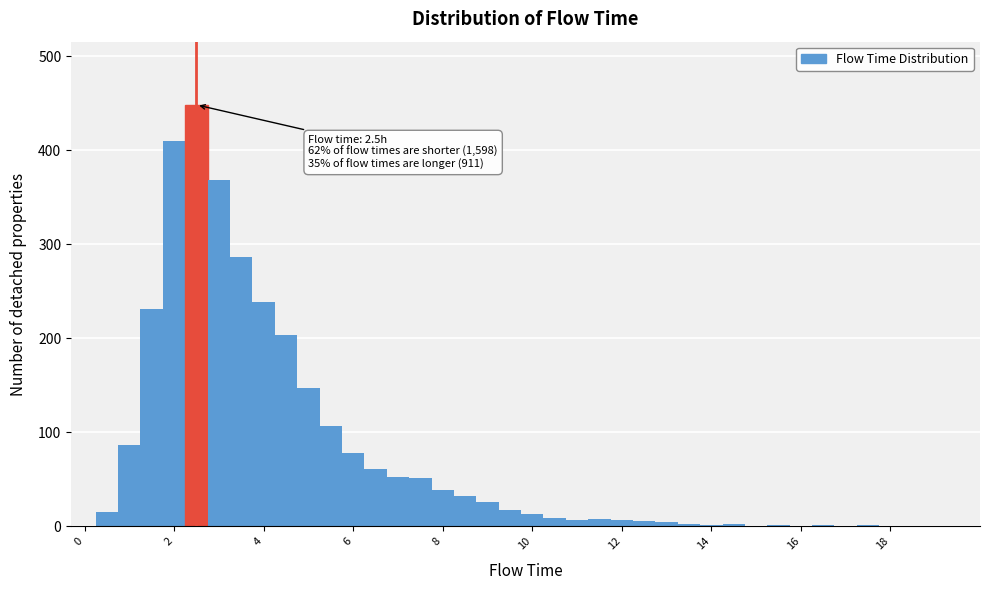

Read against the x-axis, roughly where is the centre of the tallest bar?

2.6